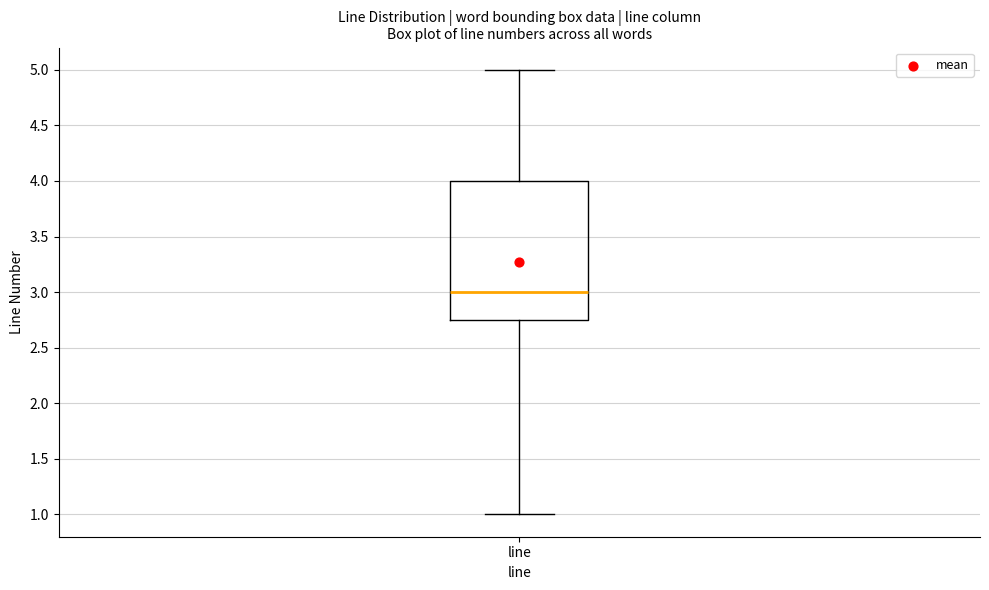

Transcribe this box plot: give where the median line is, the range the box spans, and where the two whiskers end, as read against the y-axis. The values are not printed on the chart, so give them approximately, as read against the axis.

median 3.00, box 2.75 to 4.00, whiskers 1.00 to 5.00